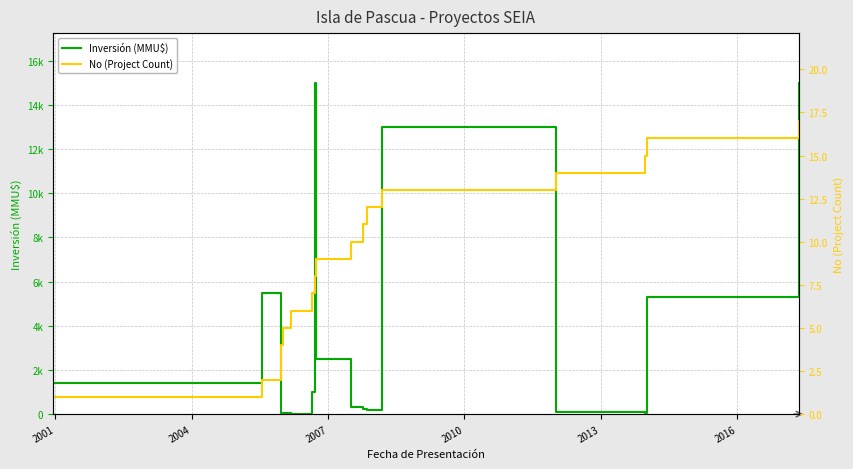

The value of No (Project Count) at 2019 is 11. True or false?

False